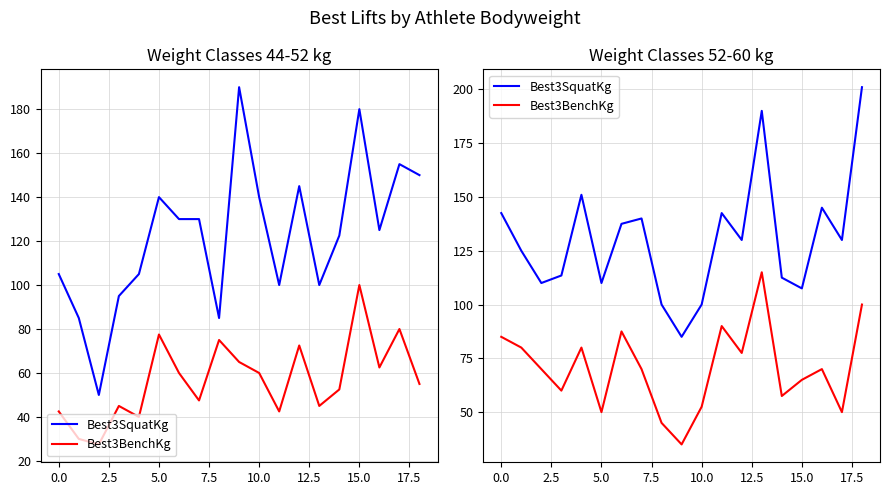

True or false: Best3SquatKg and Best3BenchKg intersect in this chart.

False